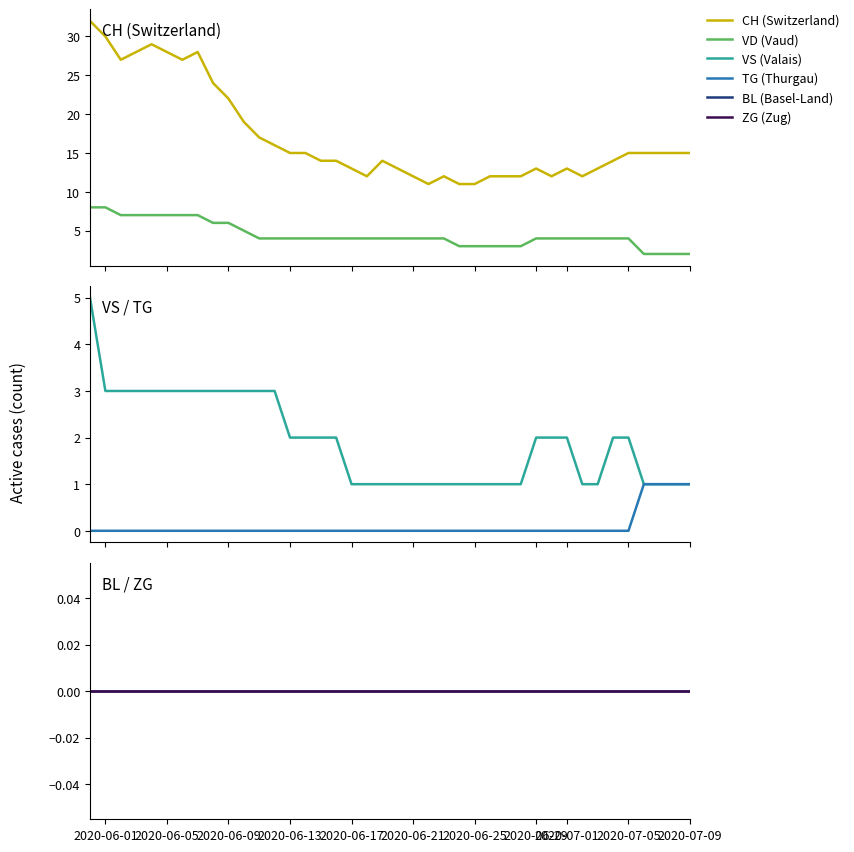

What are all the series names shown in the legend?

CH (Switzerland), VD (Vaud), VS (Valais), TG (Thurgau), BL (Basel-Land), ZG (Zug)